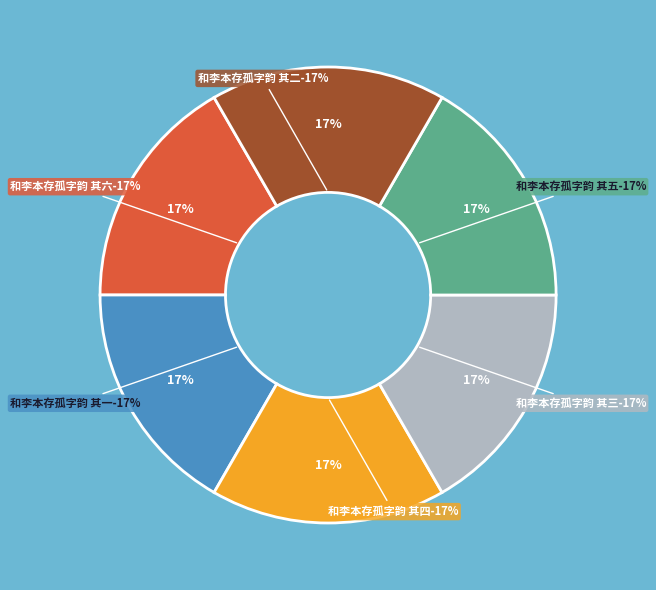

To the nearest percent, what is the combined percentage of 和李本存孤字韵 其二 and 和李本存孤字韵 其一?

33%